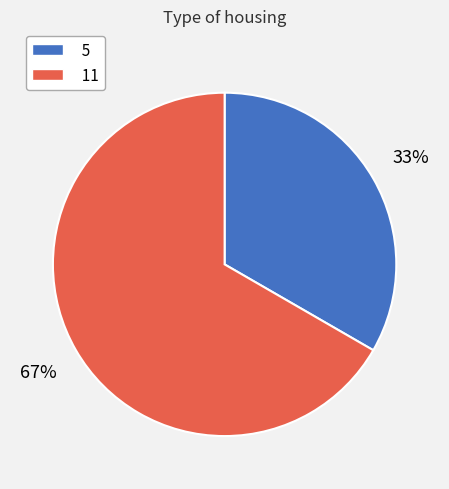

What is the ratio of the value at 5 to the value at 11?

0.5